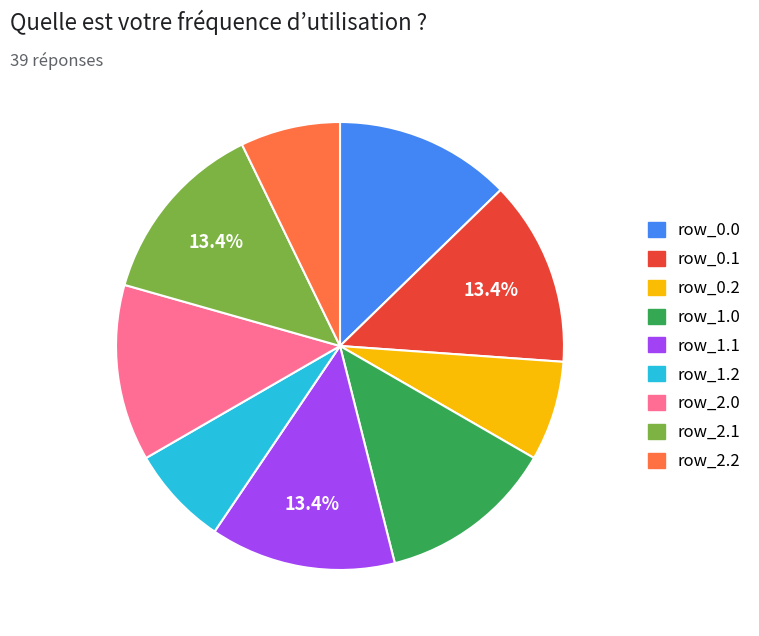

How much of the chart is everything except row_1.1?

86.6%